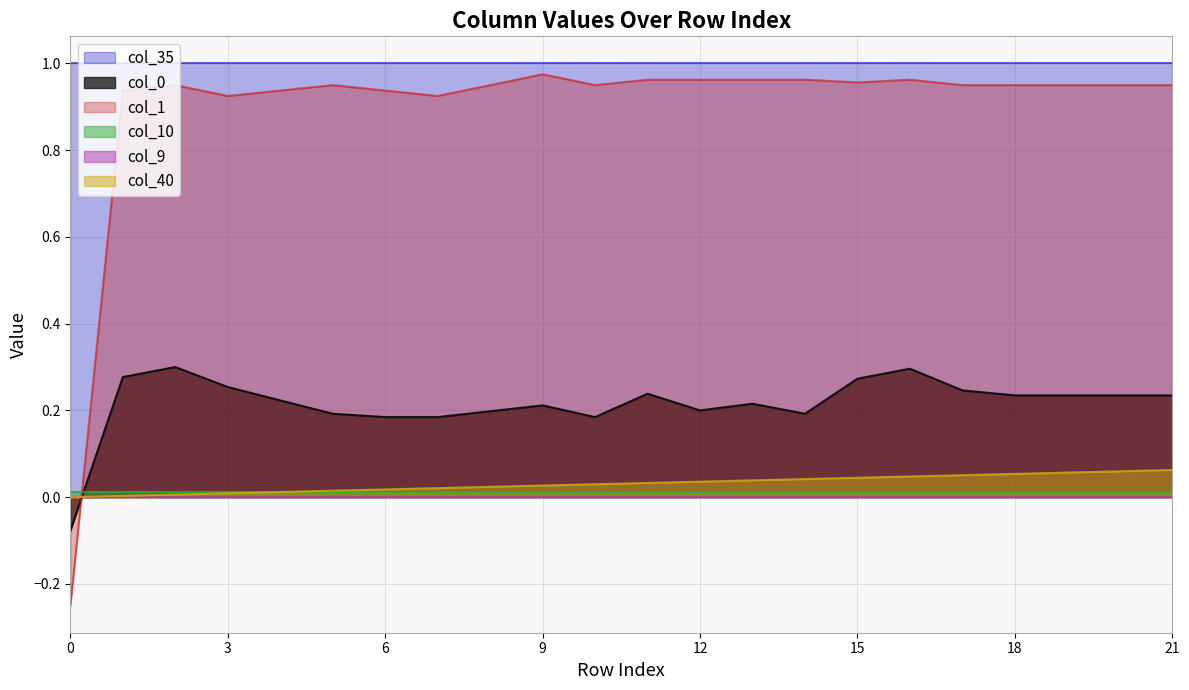

Which series has the largest range (max minus min)?

col_1